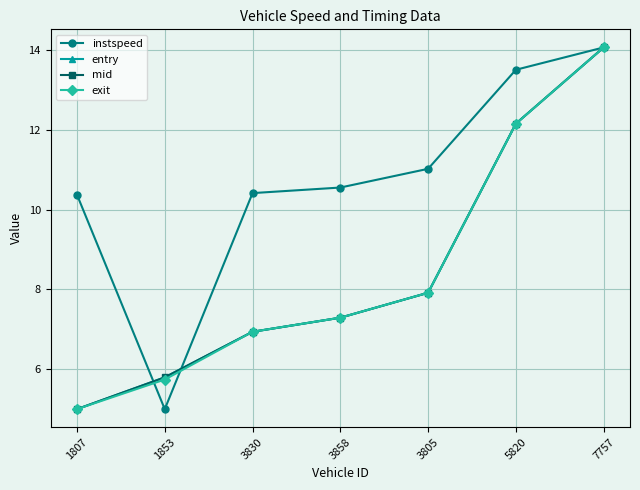

Reading left to right, extract all data points from this chart.

instspeed: 1807=10.4	1853=5.0	3830=10.4	3858=10.6	3805=11.0	5820=13.5	7757=14.1
entry: 1807=5.0	1853=5.8	3830=6.9	3858=7.3	3805=7.9	5820=12.2	7757=14.1
mid: 1807=5.0	1853=5.8	3830=6.9	3858=7.3	3805=7.9	5820=12.2	7757=14.1
exit: 1807=5.0	1853=5.7	3830=6.9	3858=7.3	3805=7.9	5820=12.1	7757=14.1